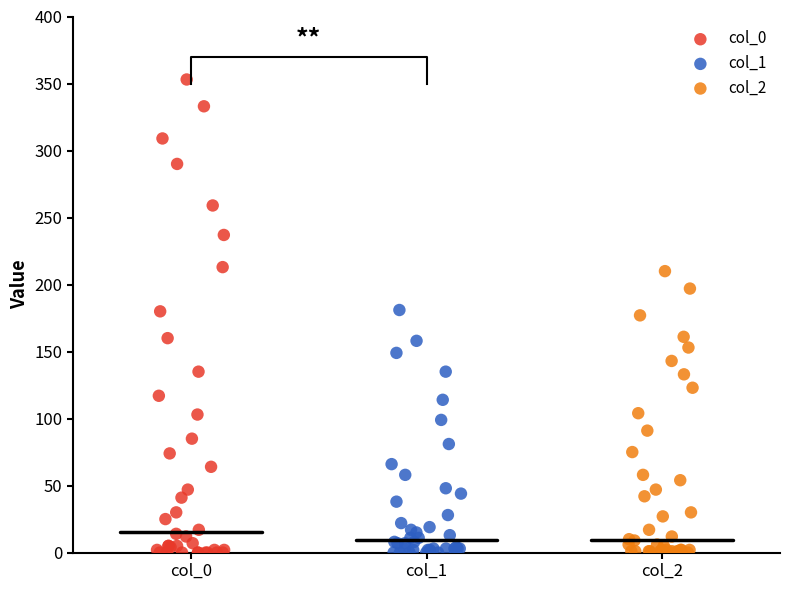

Which series has the largest Y range (max minus min)?

col_0